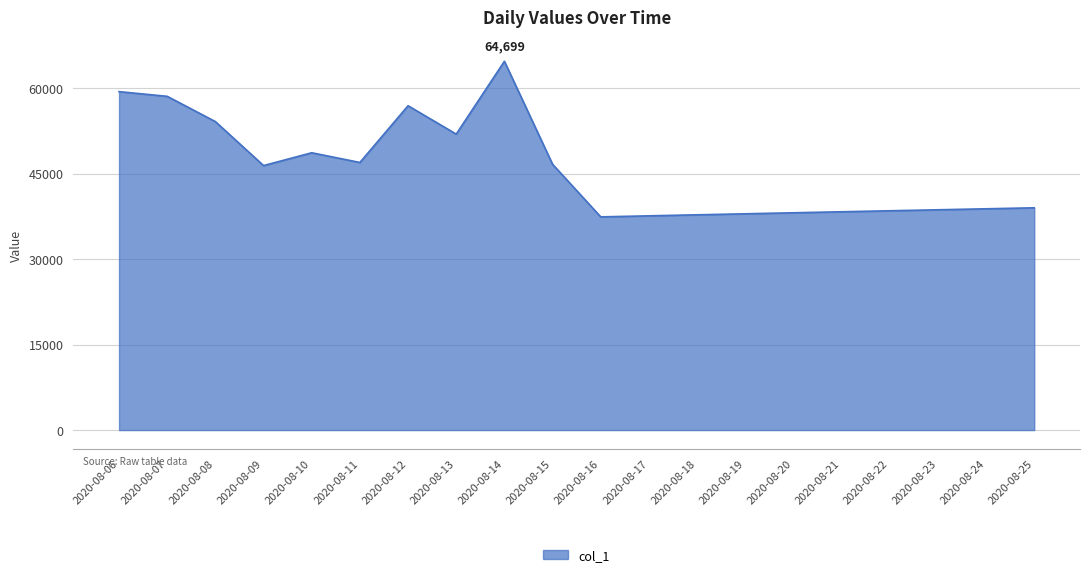

What is the change in value from 2020-08-07 to 2020-08-20?

-20429.0